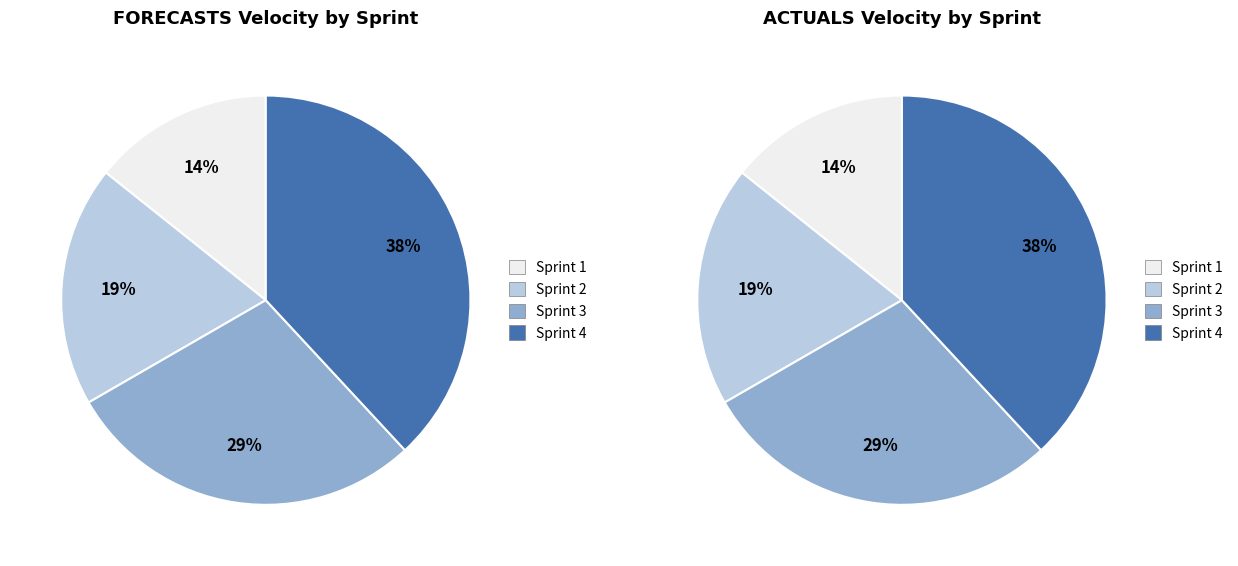

Count the number of slices in the pie.

4